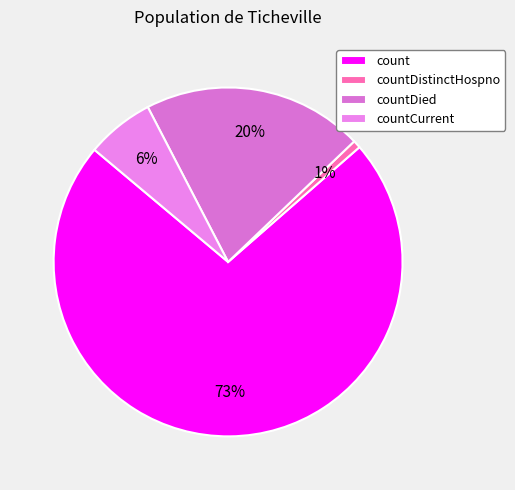

Count the number of slices in the pie.

4